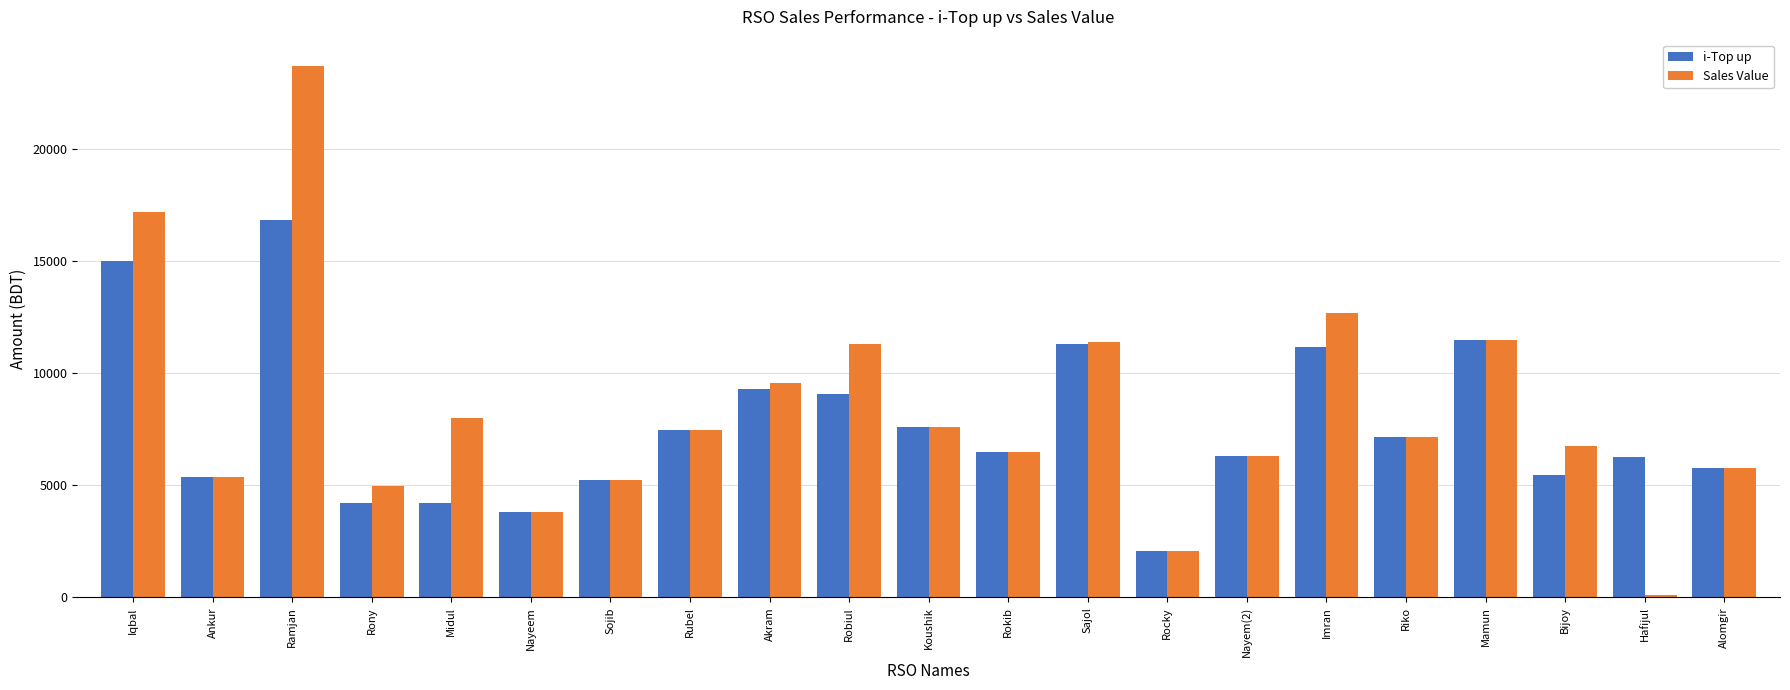

At which category is the sum across all series the highest?

Ramjan